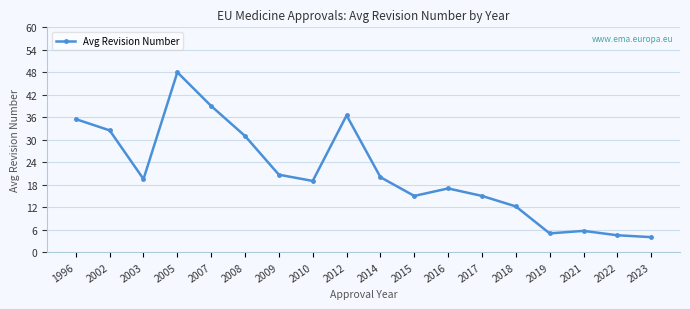

Is it true that the value at 2008 is 31.0?

True